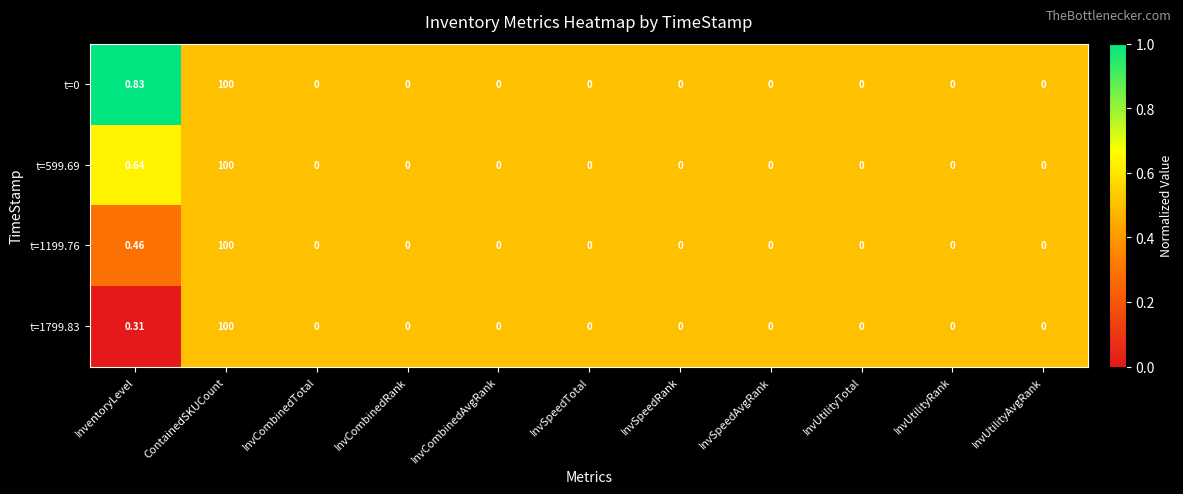

Is the value of t=1799.83 at ContainedSKUCount greater than the value of t=0 at InvCombinedRank?

Yes